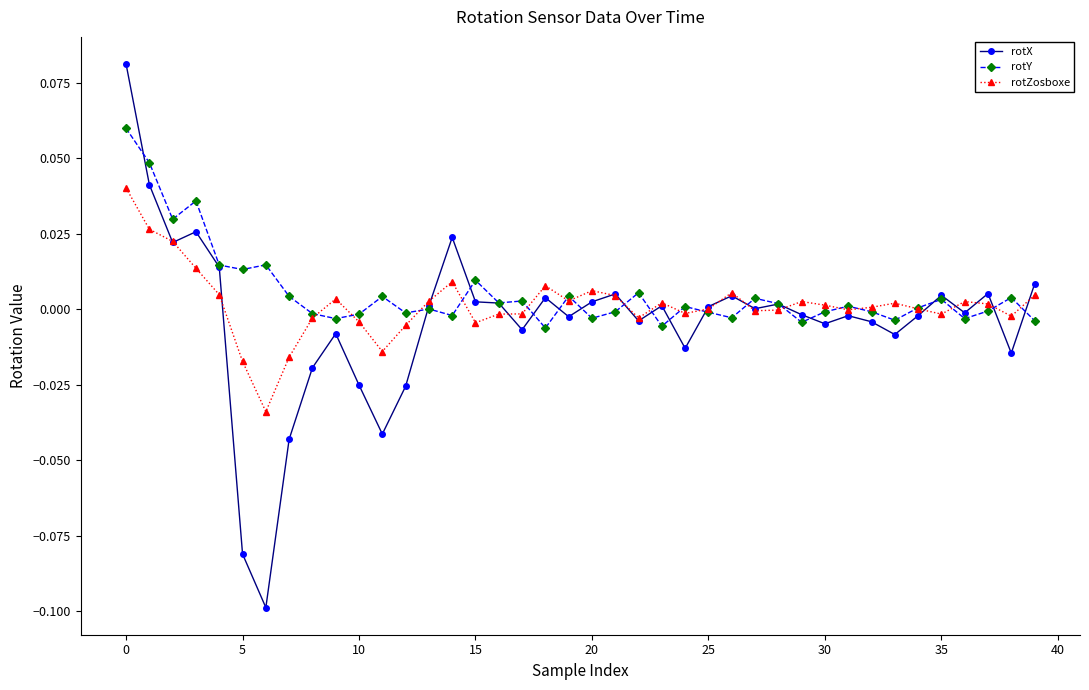

True or false: rotX and rotY cross at least once.

True